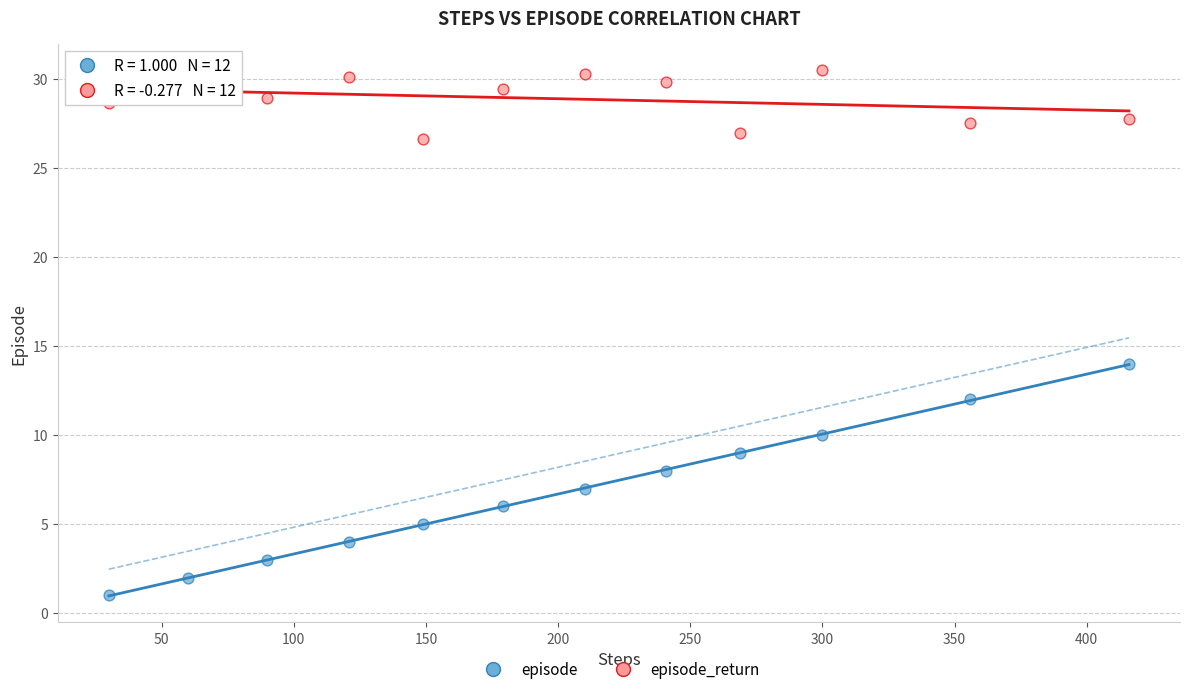

Which series contains the highest Y value?

episode_return